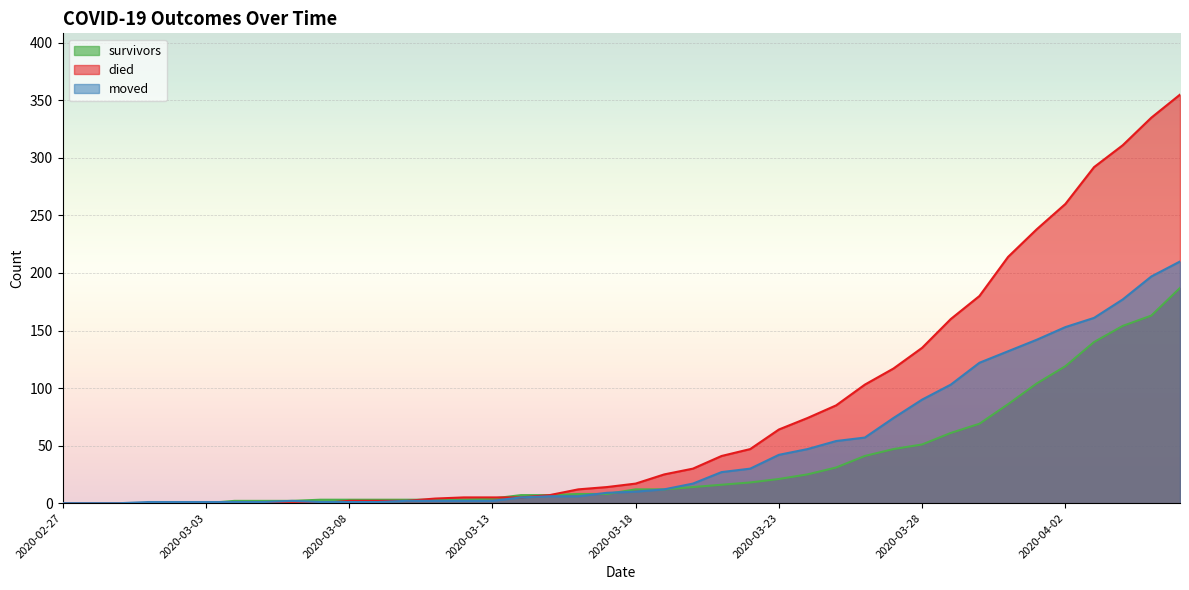

Which has a higher value, 2020-03-29 or 2020-04-02?

2020-04-02